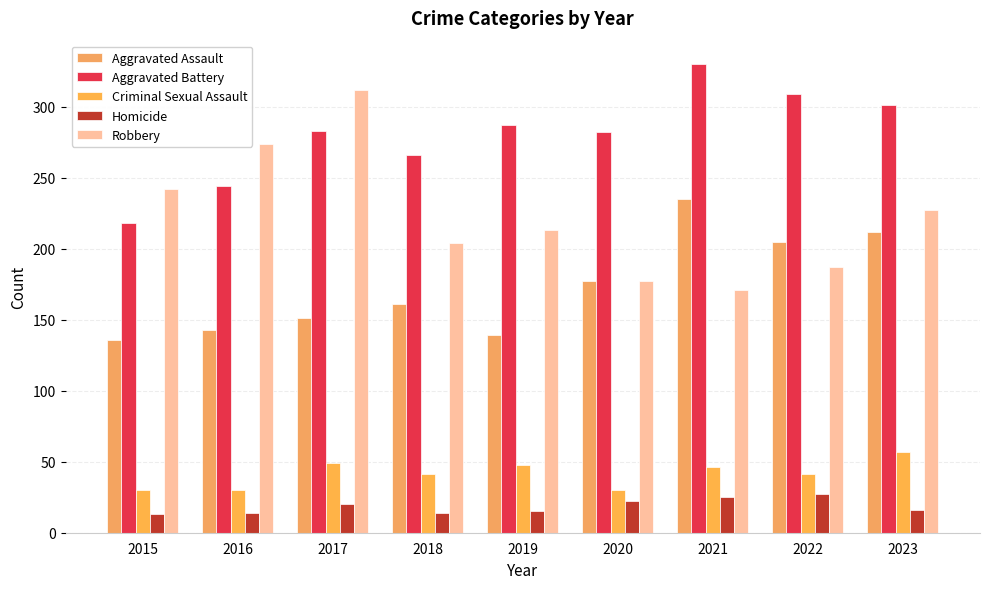

Does the chart contain any negative values?

No